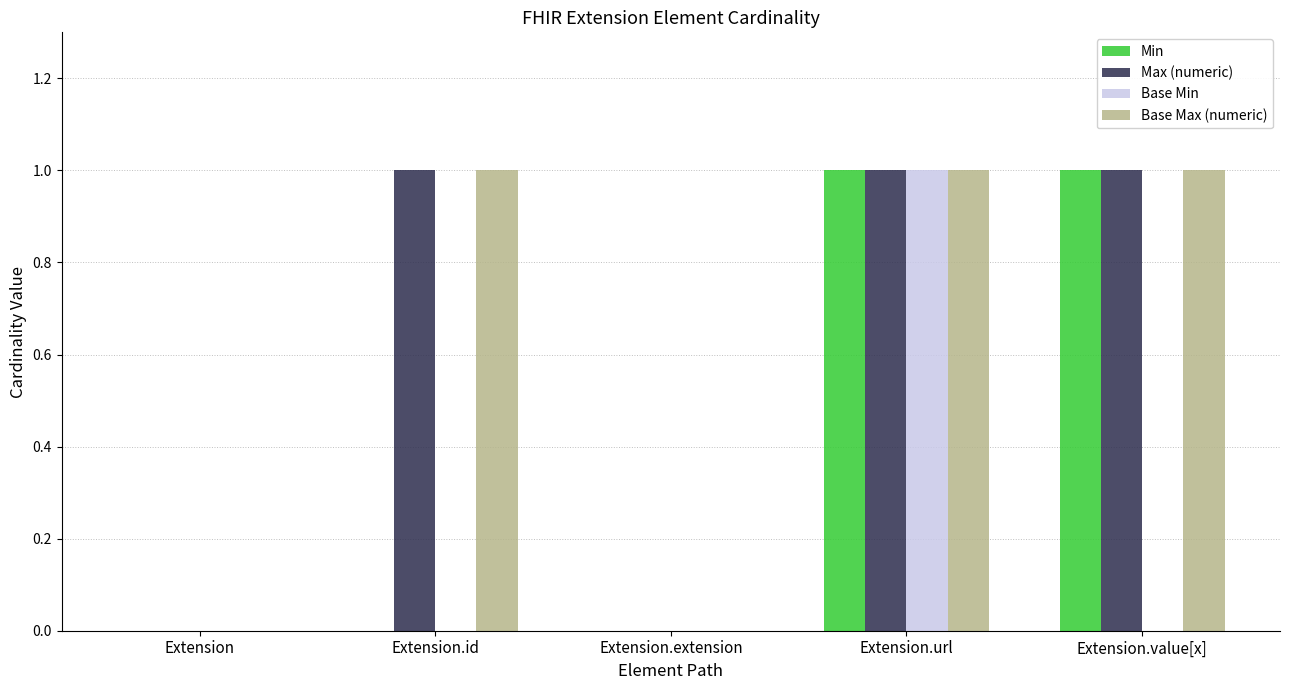

Are the bars grouped side by side (vs. stacked)?

Yes